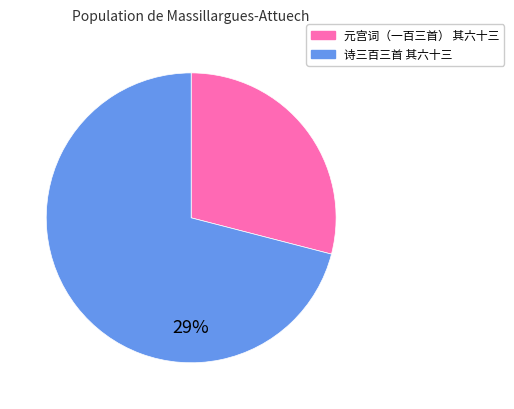

Approximately how many times larger is the value at 诗三百三首 其六十三 compared to 元宫词（一百三首） 其六十三?

2.4